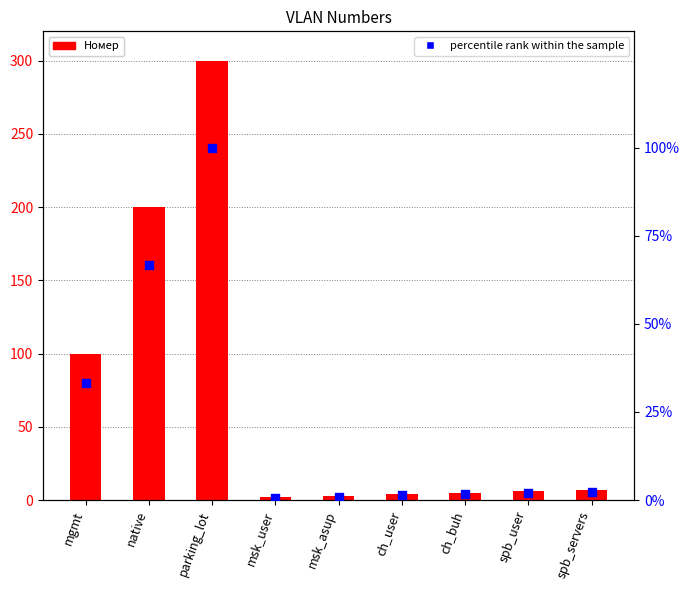

At how many categories does at least one series exceed 191?

2